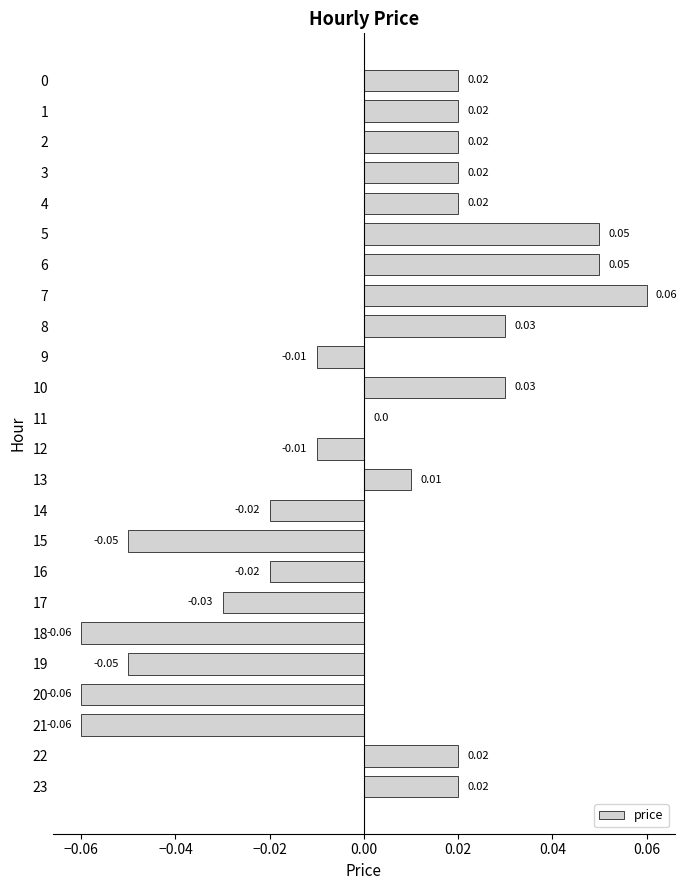

Between 7 and 14, which is larger?

7